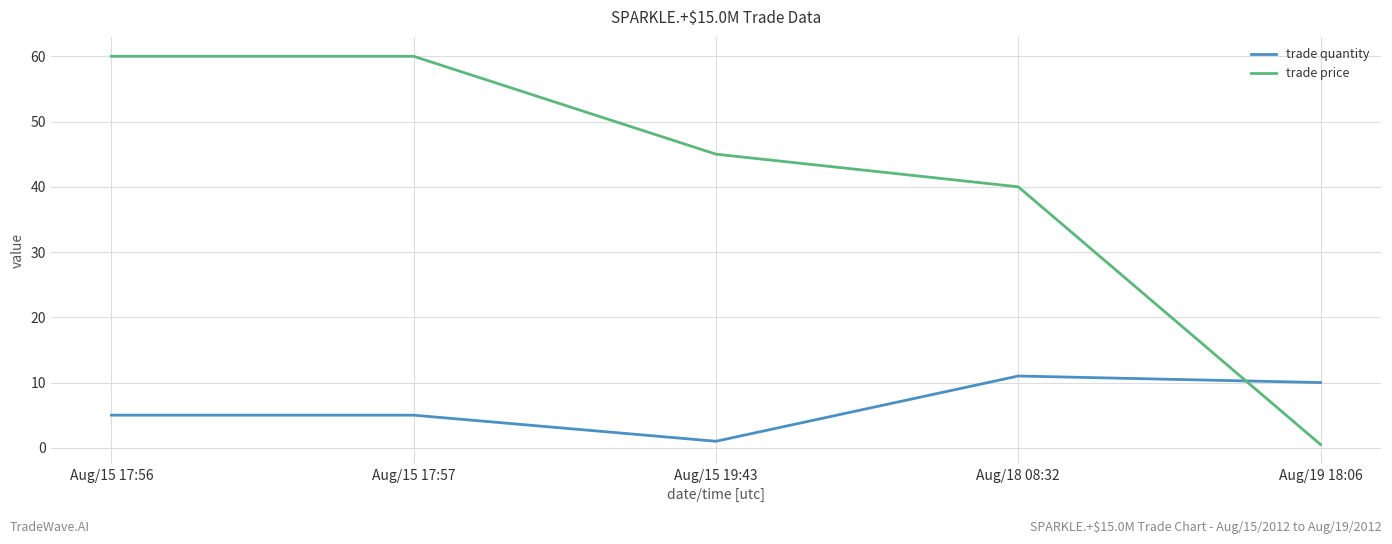

What is the difference between the trade price values at Aug/15 17:57 and Aug/19 18:06?

59.5